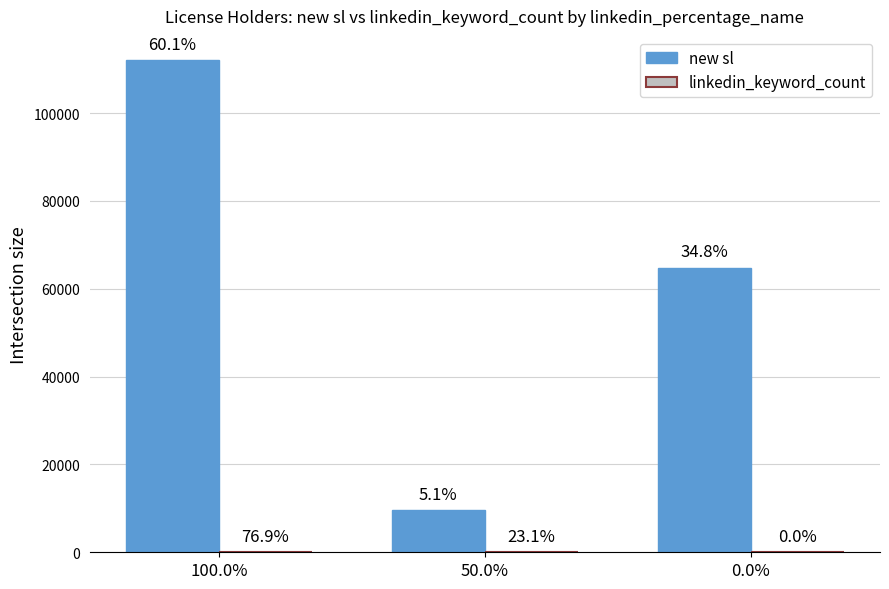

What position from the right is 0.0%?

1